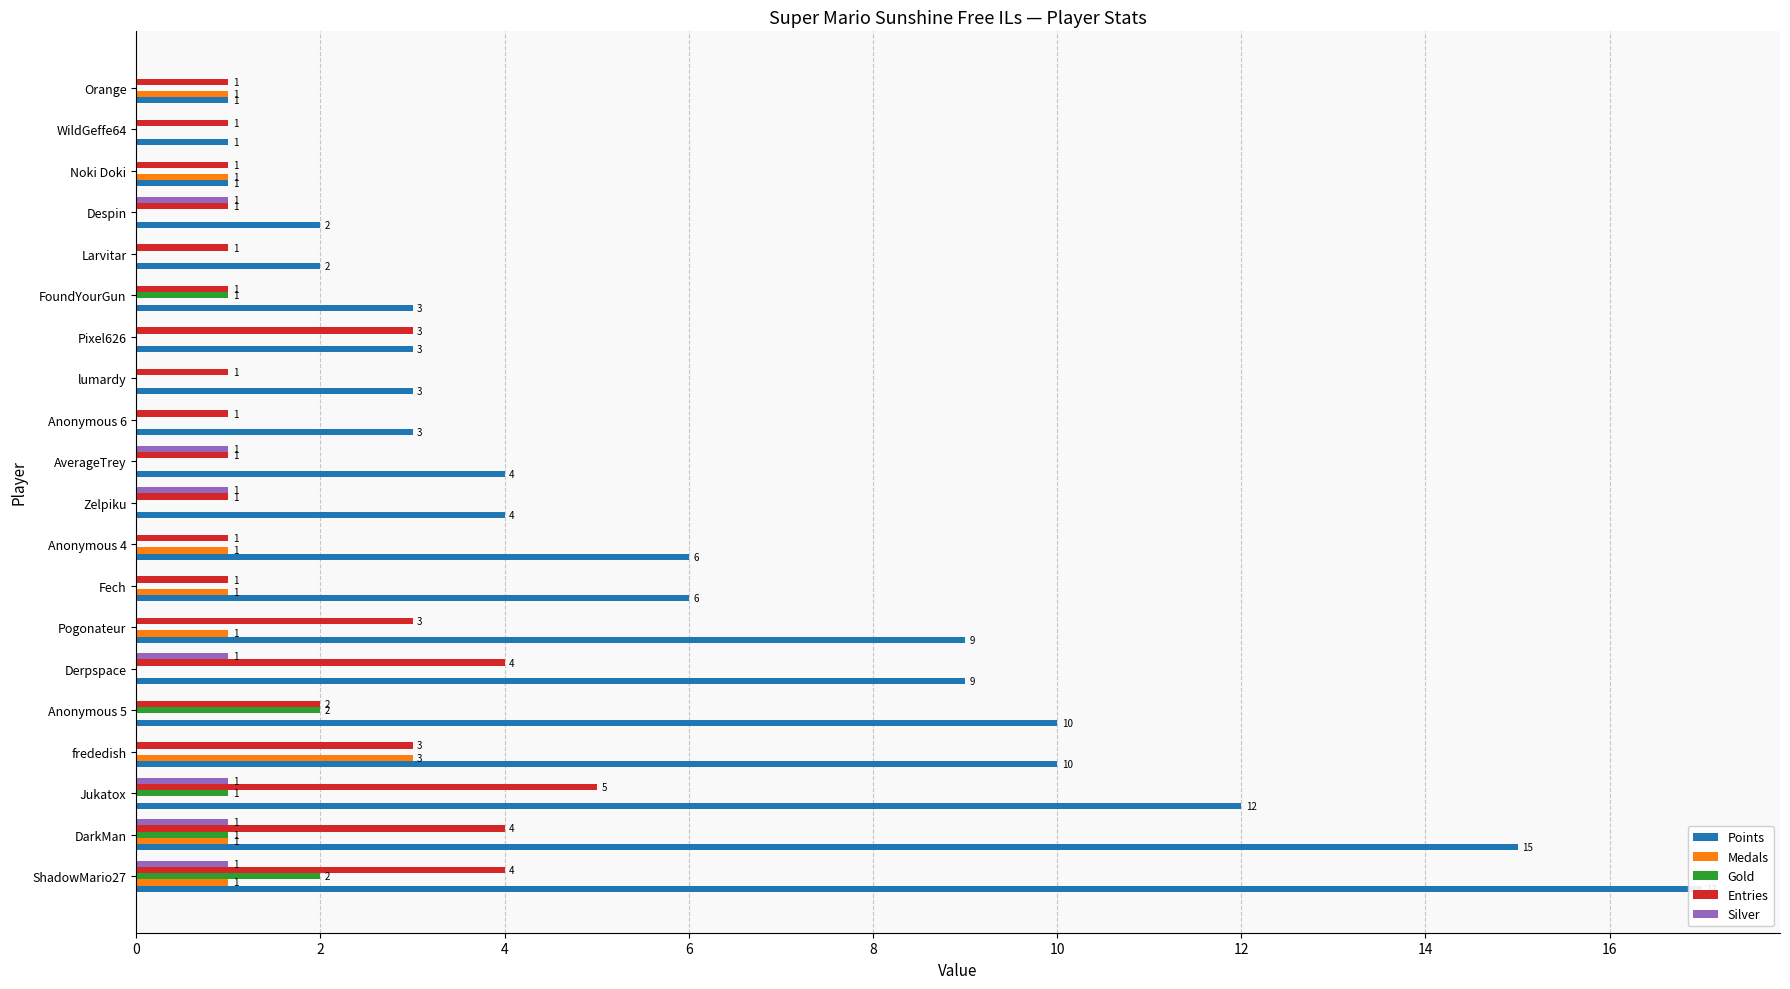

Is it true that Medals equals -2 at Despin?

False